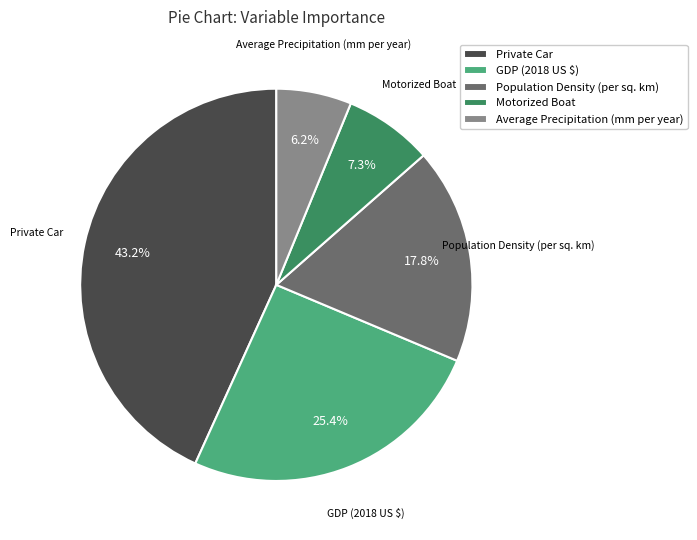

Approximately how many times larger is the value at Private Car compared to Average Precipitation (mm per year)?

7.0